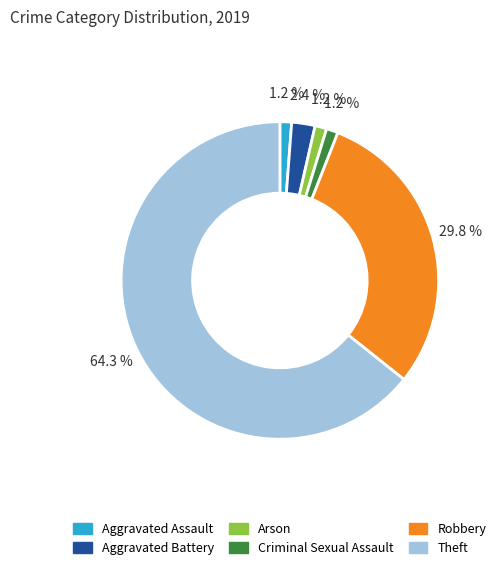

What percentage is NOT represented by Aggravated Battery?

97.6%